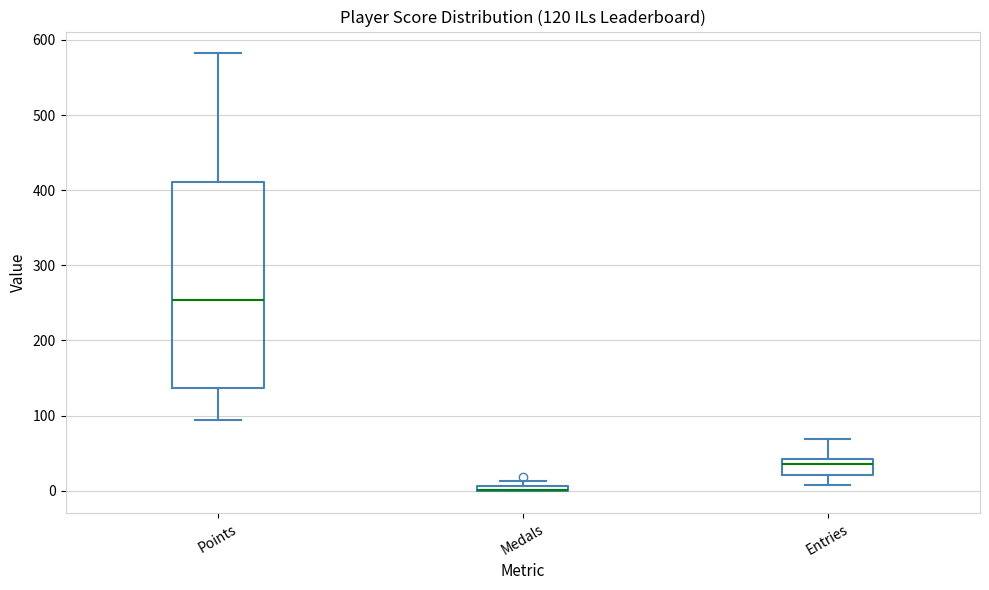

Comparing the boxes themselves (not the whiskers), which one is the tallest?

Points